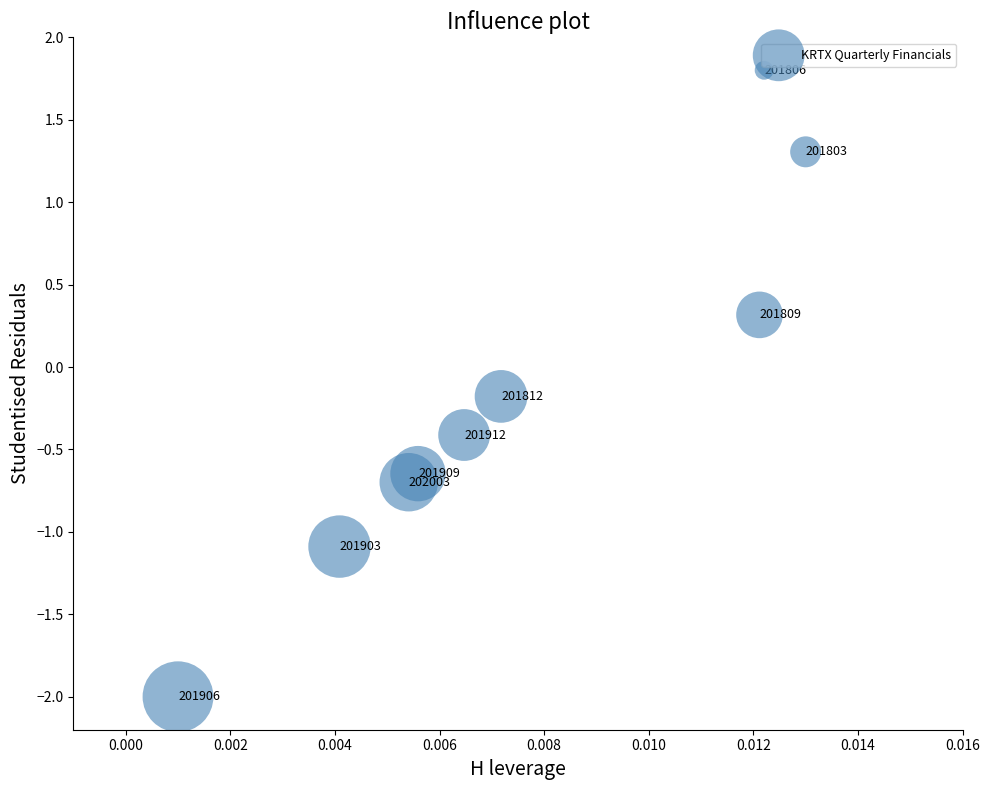

What is the range of Y values (max minus min)?

3.8